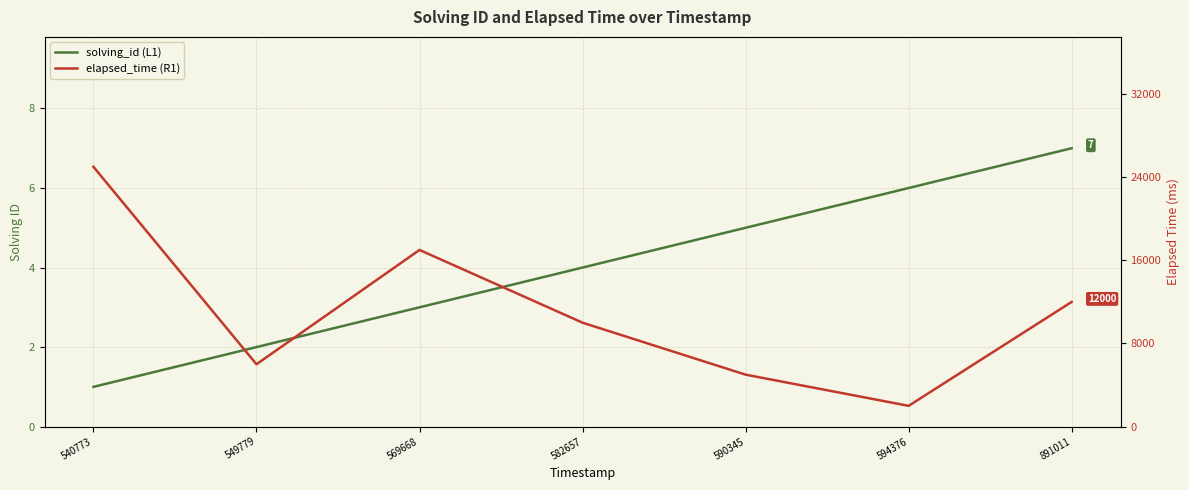

How many data points in elapsed_time (R1) are above 10000?

3